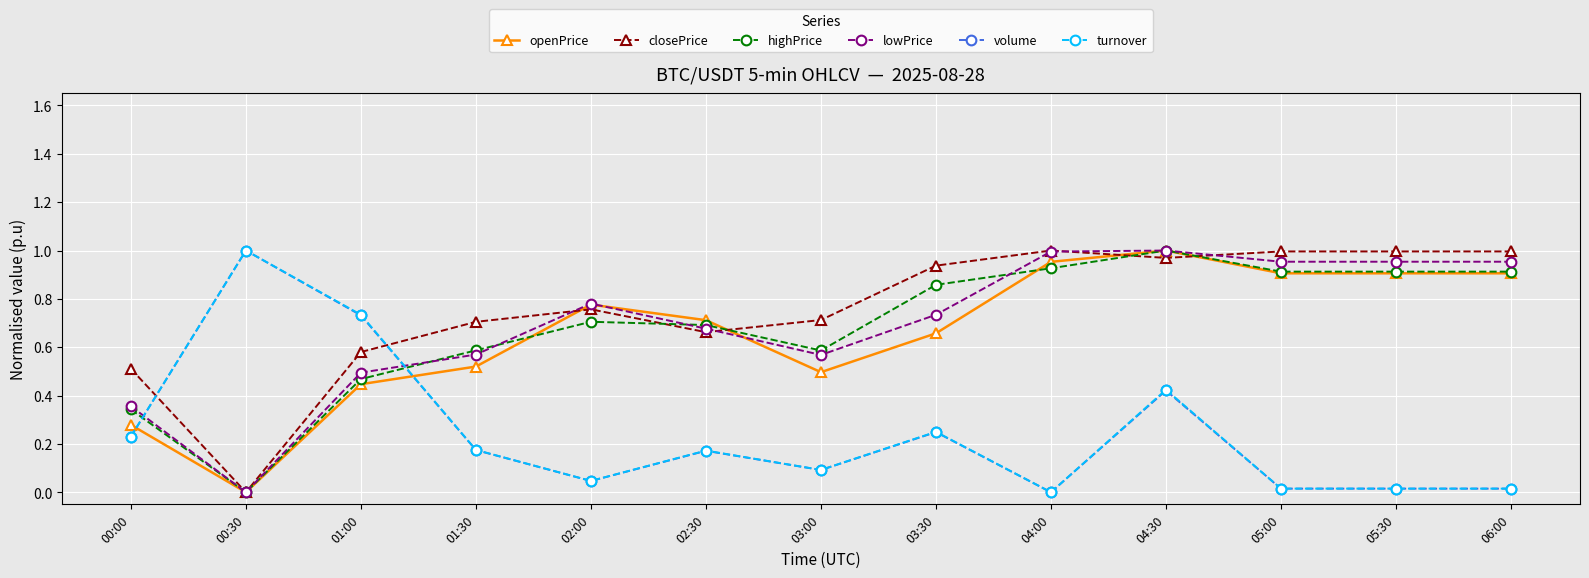

True or false: volume and highPrice cross at least once.

True